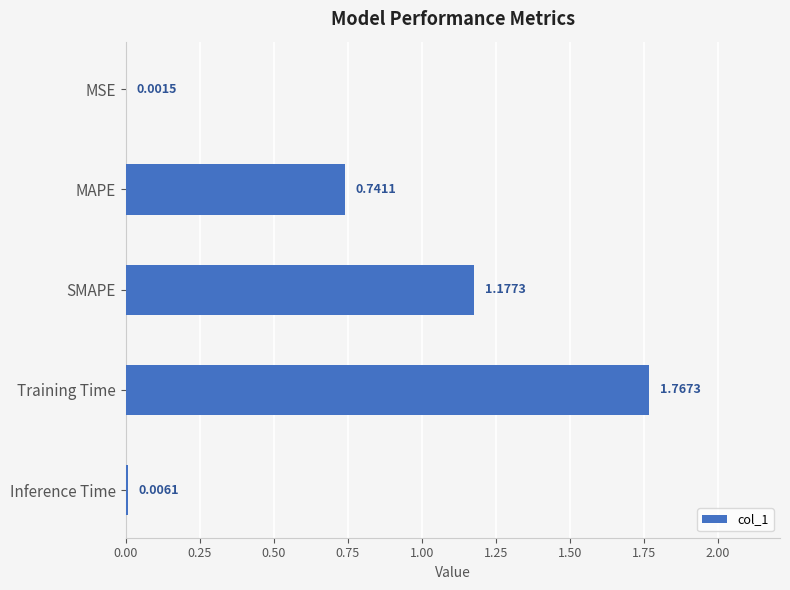

Which category has the highest value across all series?

Training Time